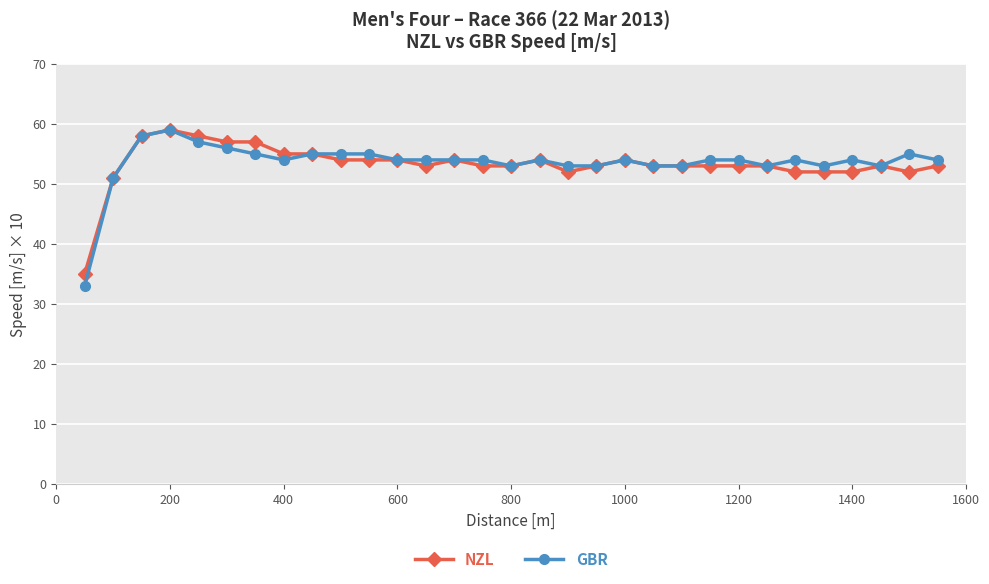

What is the highest value of the NZL series?

59